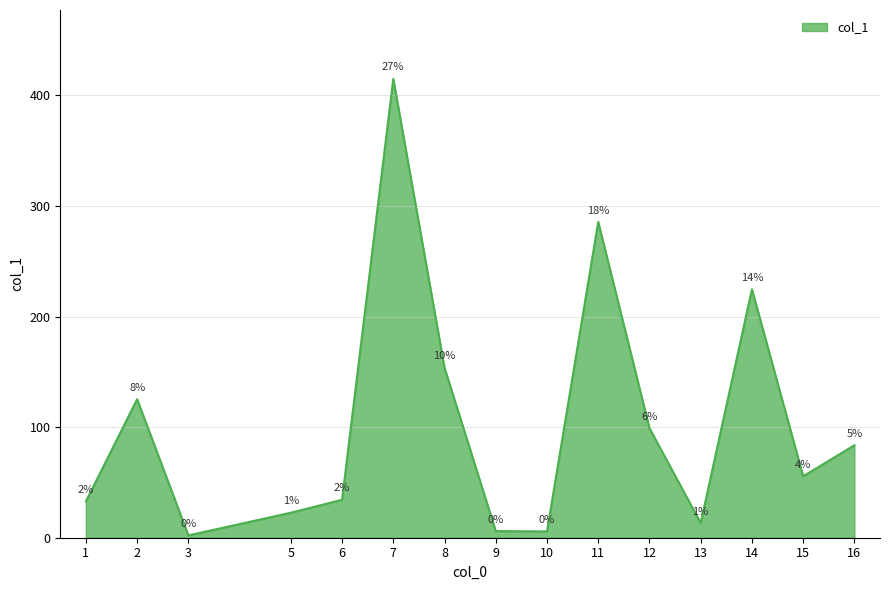

Read the value at 1.

32.9